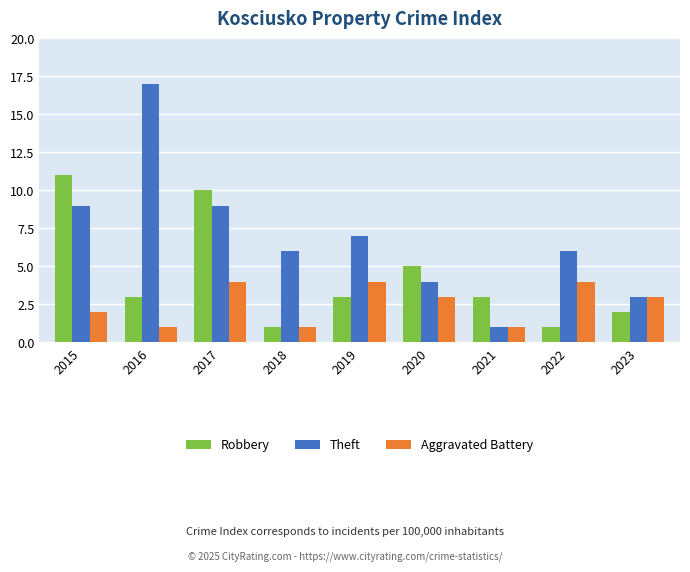

What is the sum of all Aggravated Battery values?

23